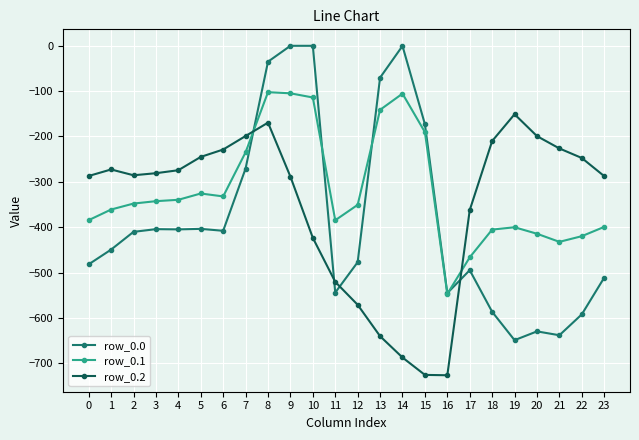

What is the difference between the second highest and minimum values in the row_0.0 series?

649.2